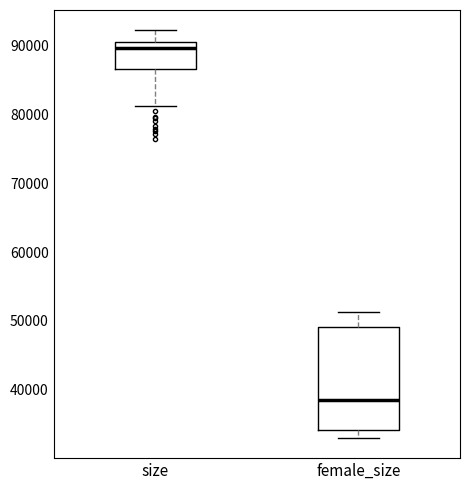

Which box's median line is the highest?

size